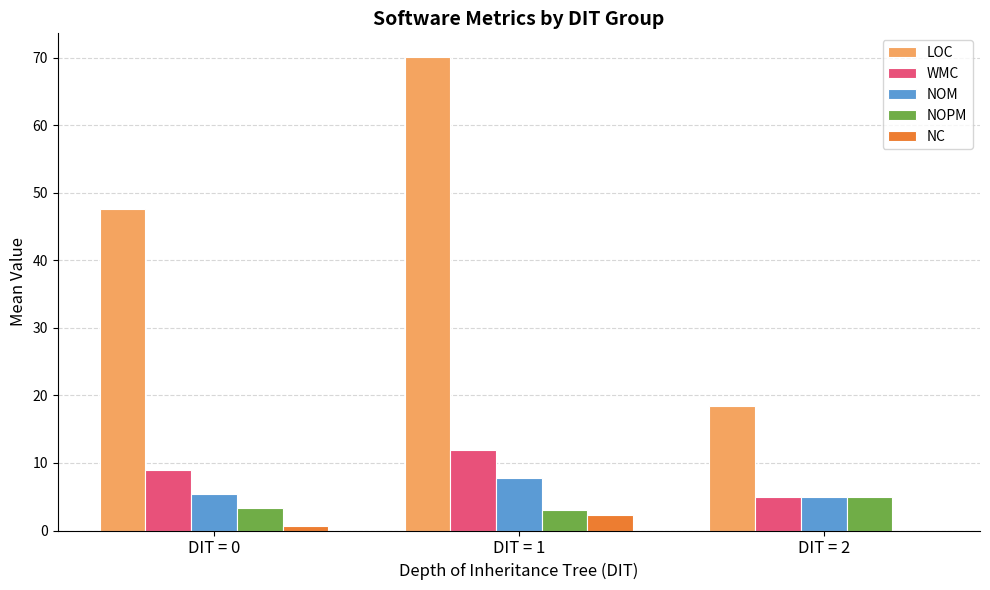

What is the average value of the NC series?

1.0